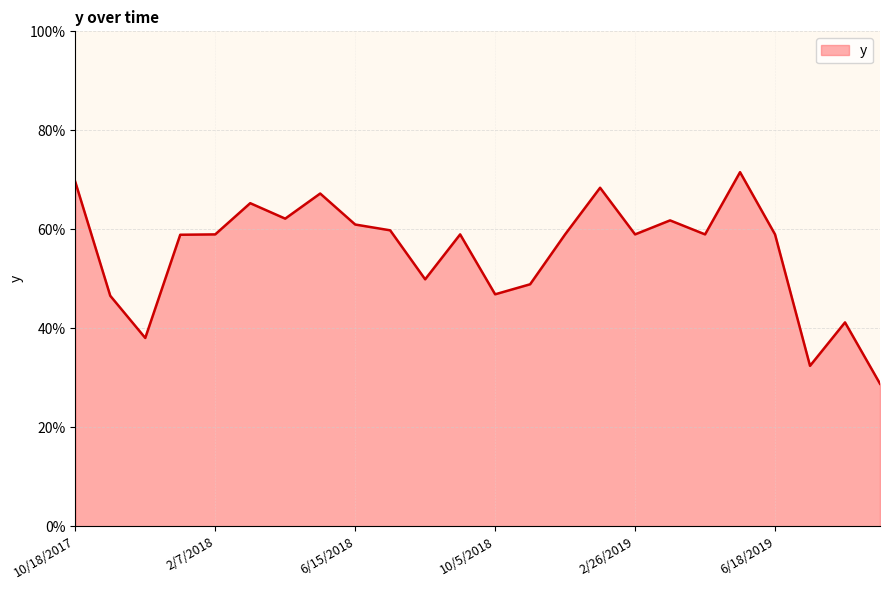

At which label is the value closest to 0?

9/22/2019